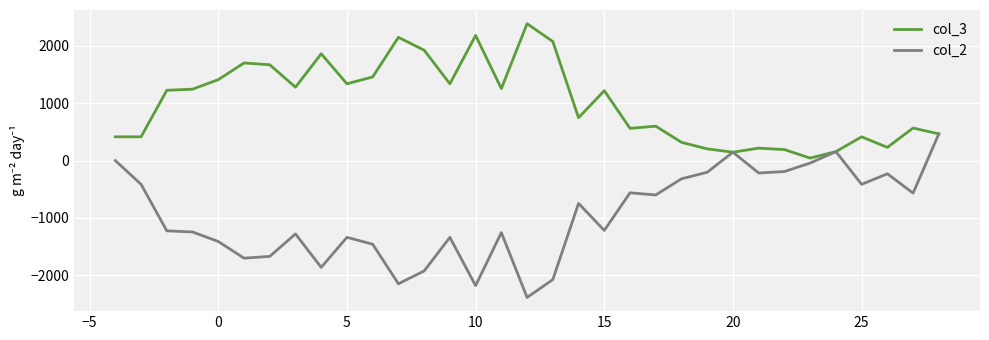

What are all the series names shown in the legend?

col_3, col_2